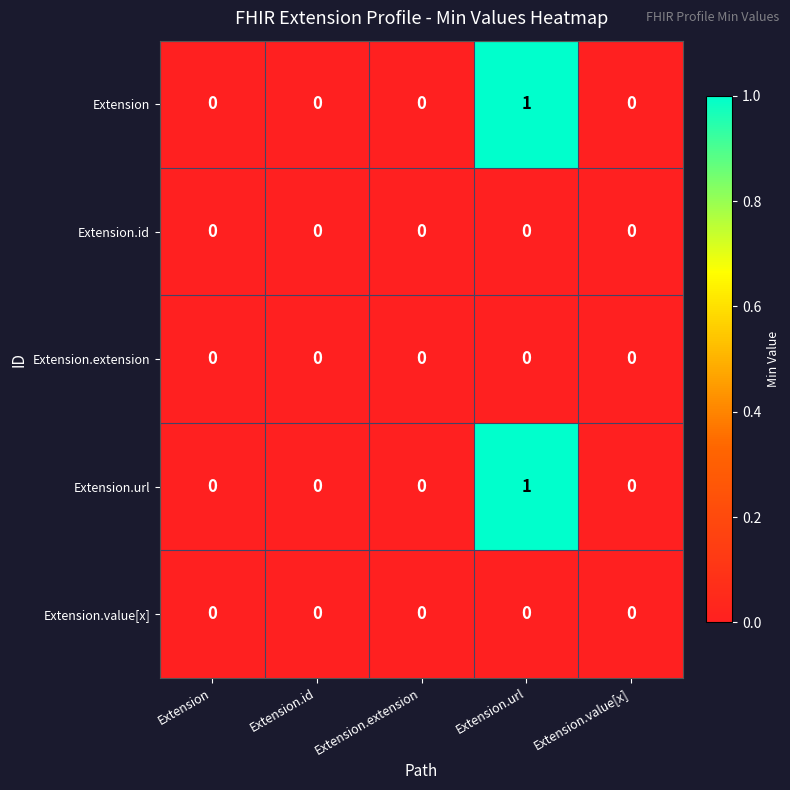

At which category is the sum across all series the highest?

Extension.url